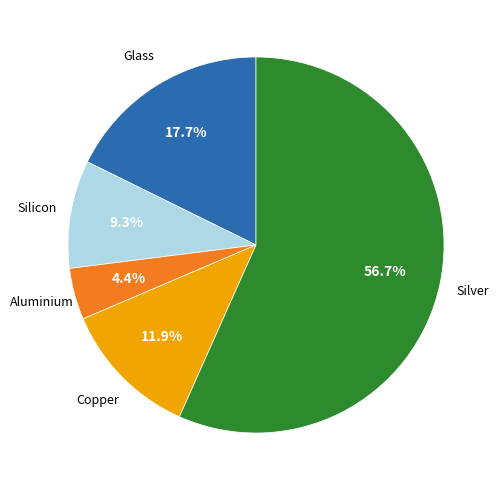

Which slice is the largest?

Silver